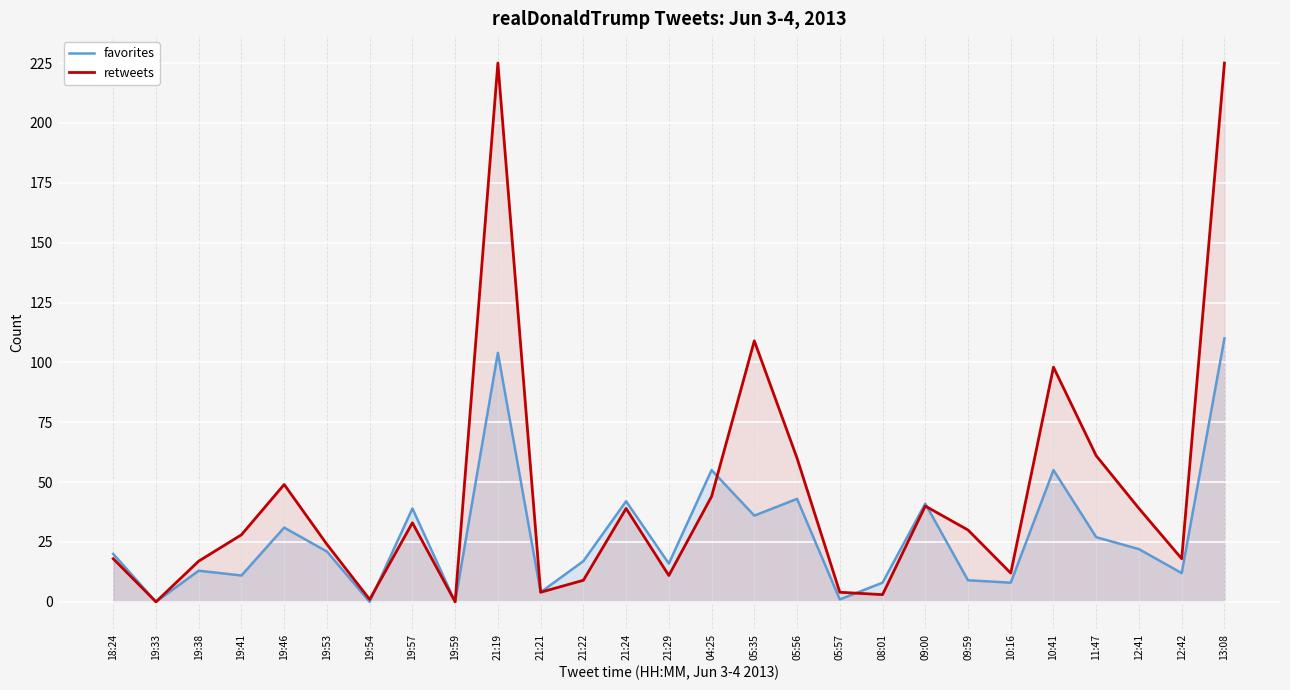

Where is favorites nearest to the value 55?

04:25